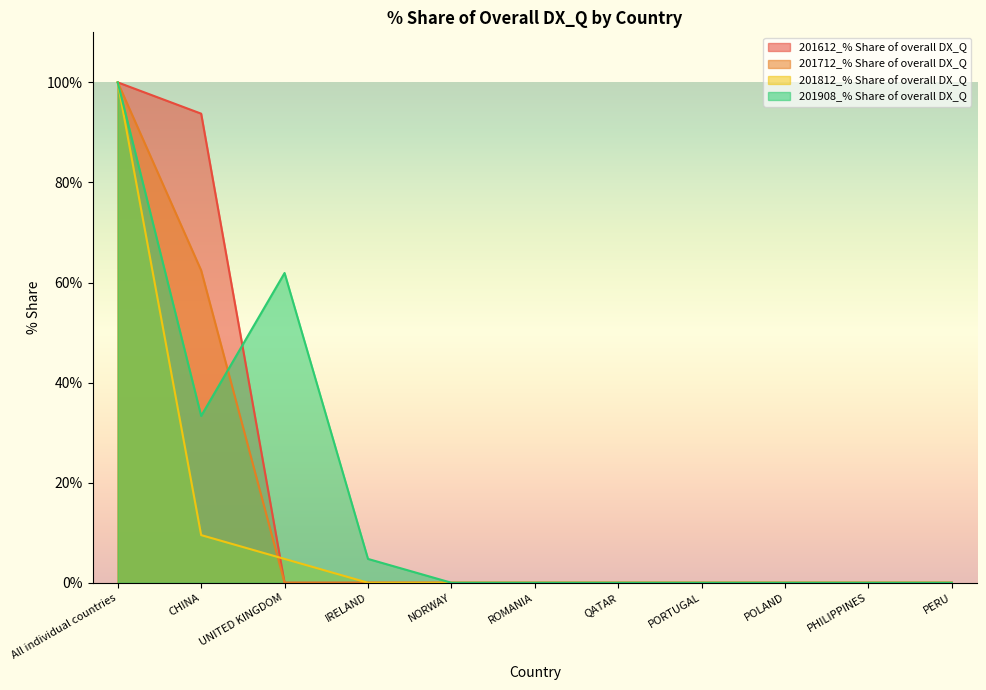

How many values in 201612_% Share of overall DX_Q are above zero?

2